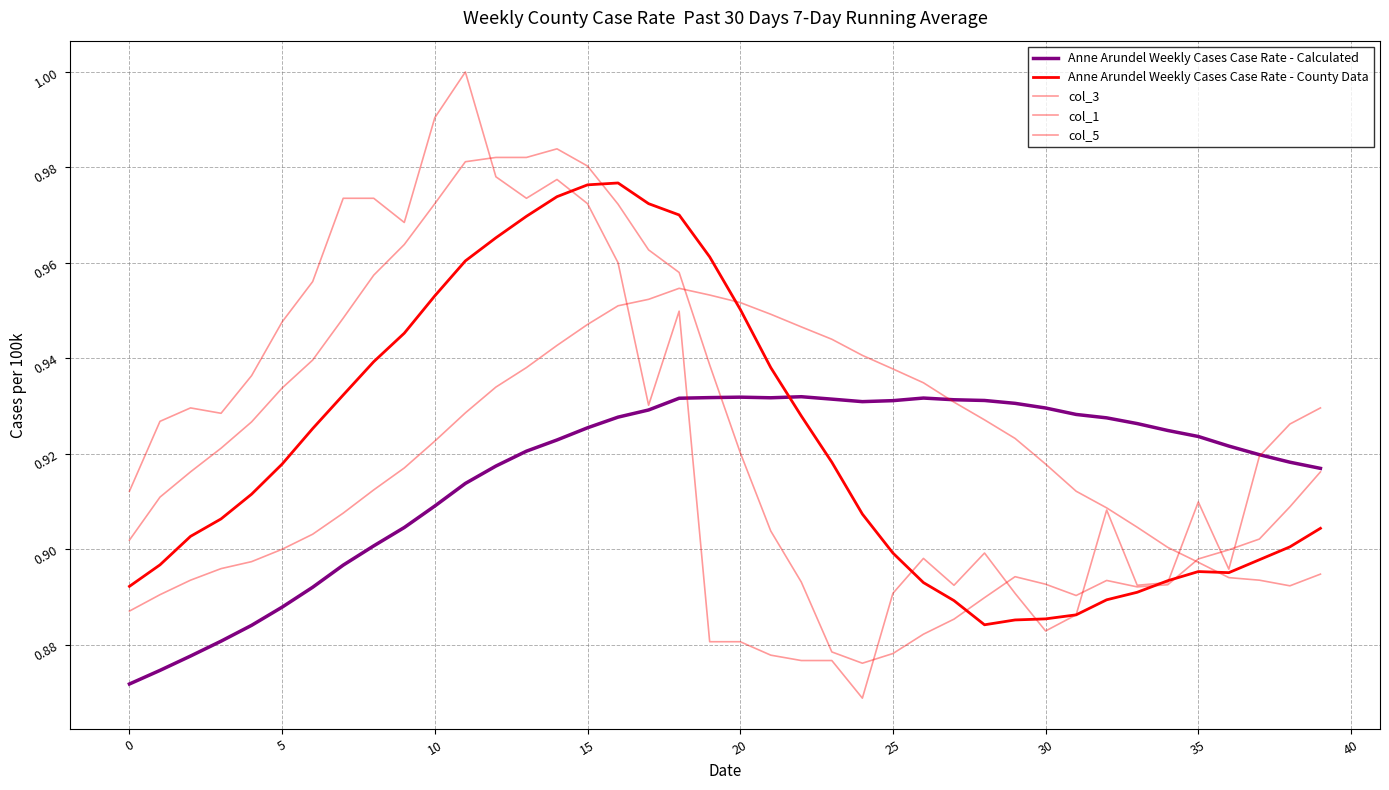

Where is col_5 nearest to the value 0?

24